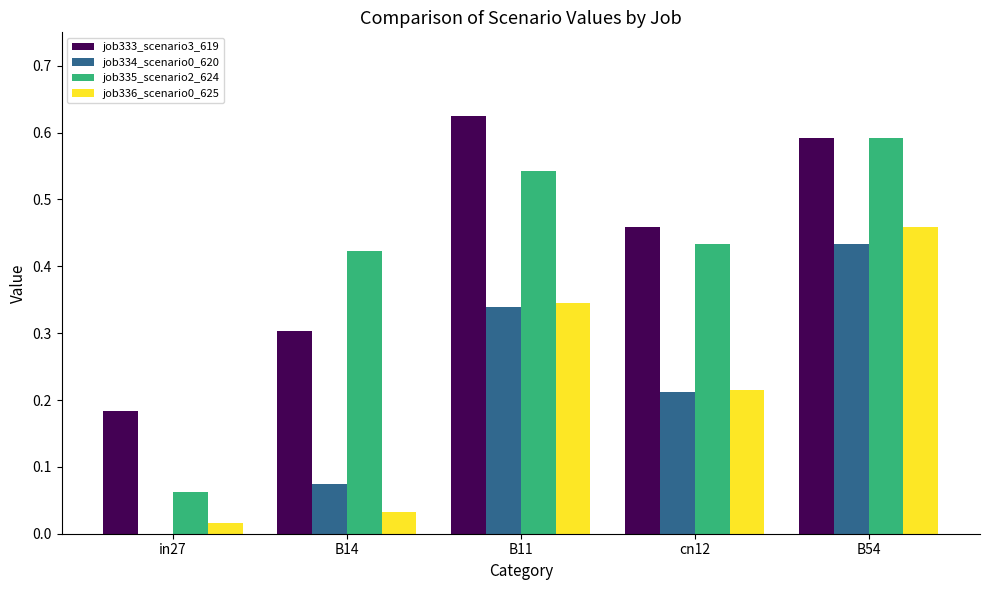

At which category does the chart reach its peak across all series?

B11